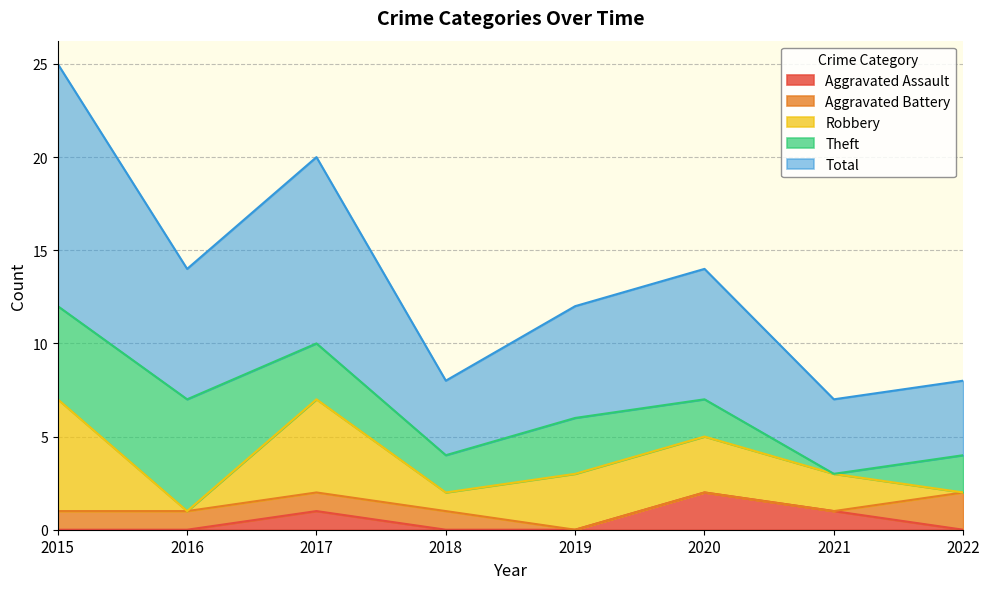

How many values in the Robbery series exceed 3?

2